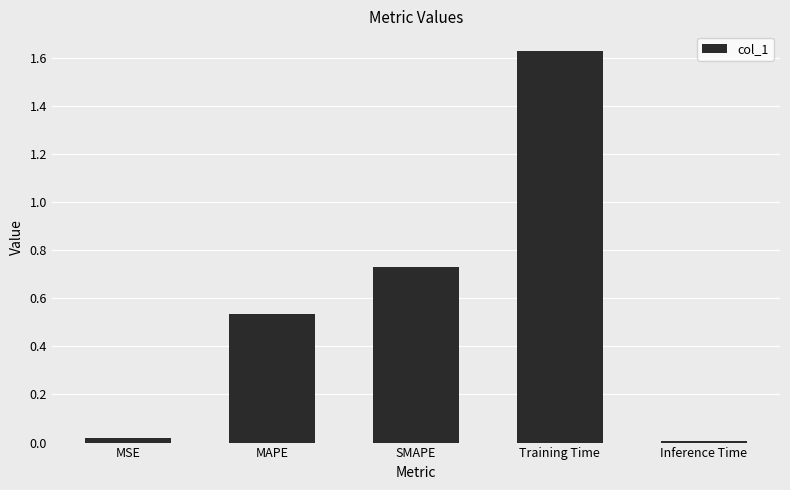

Which label corresponds to the largest value in the chart?

Training Time